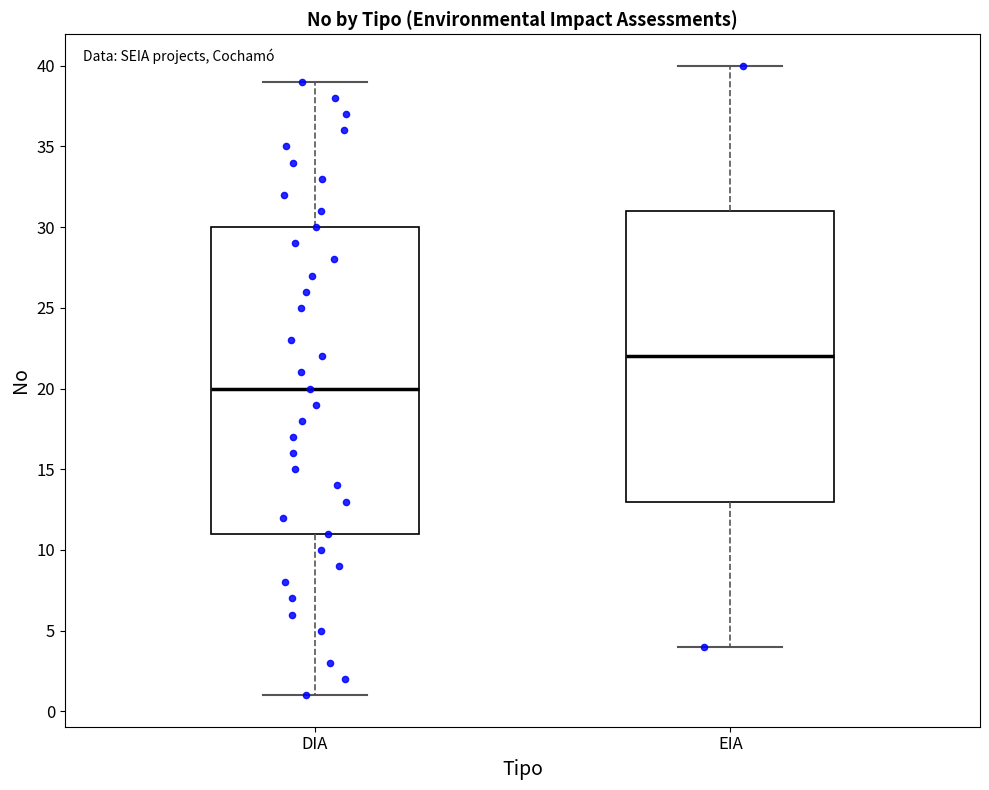

Which box has the highest median line?

EIA